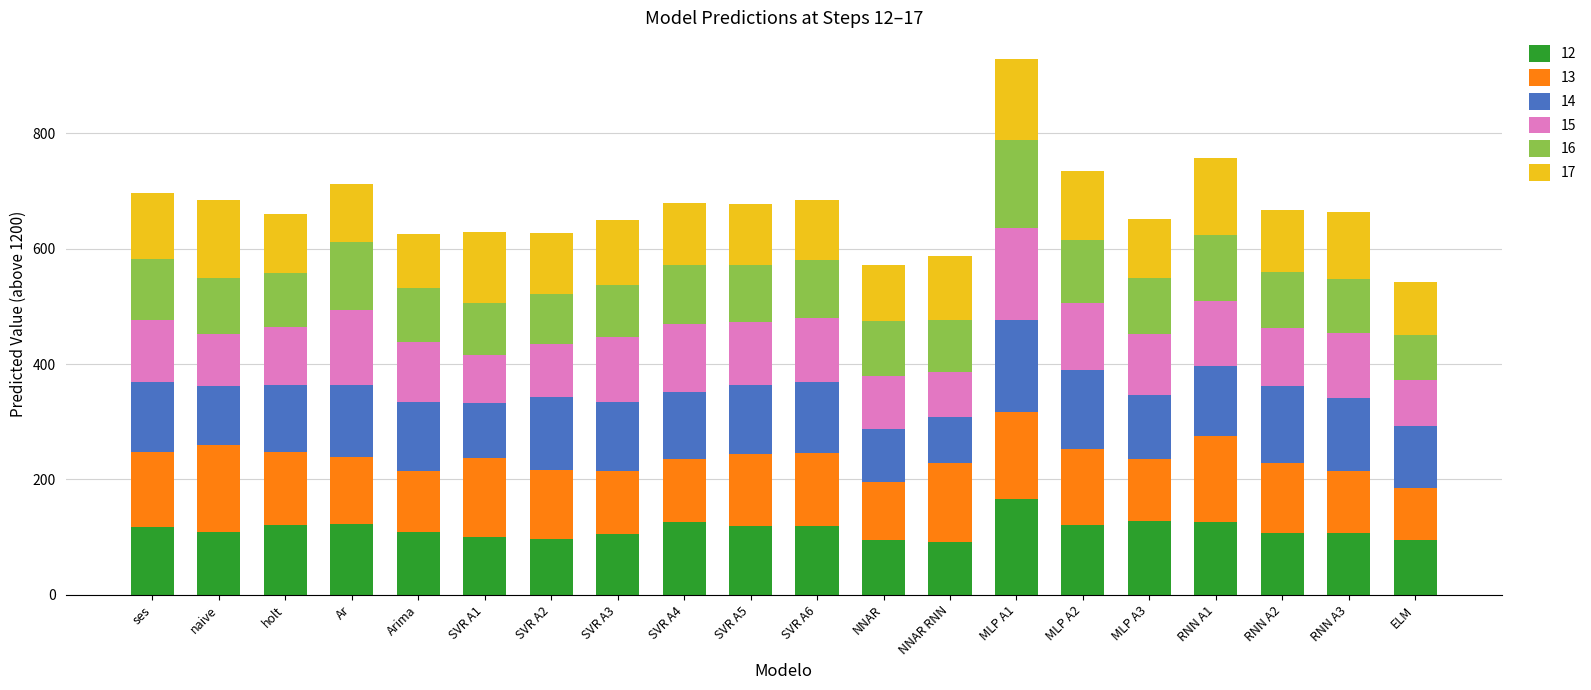

What is the difference between the maximum and minimum values in the 12 series?

74.9